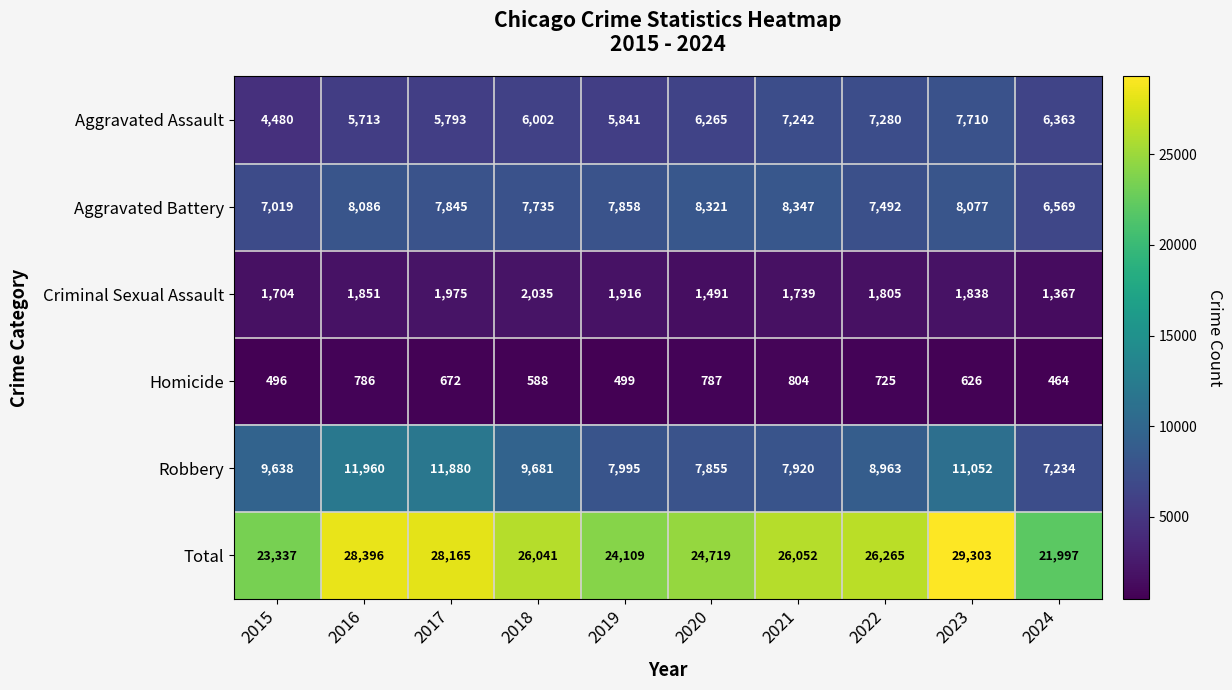

What is the average value of the Aggravated Battery series?

7735